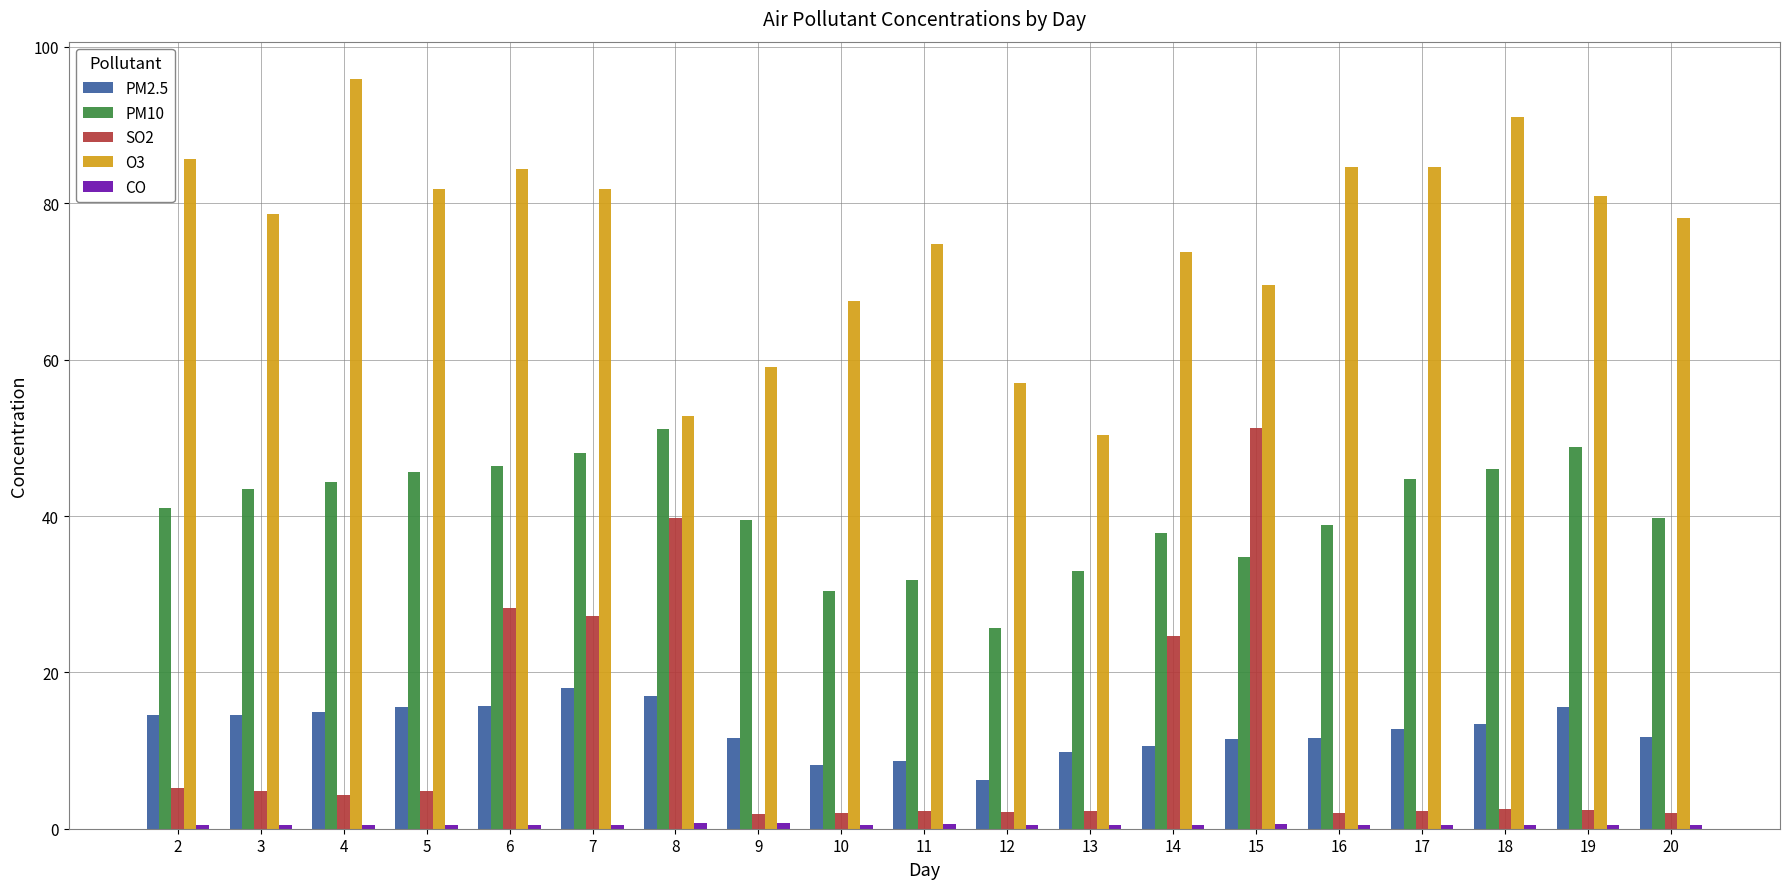

What is the highest value of the PM10 series?

51.1